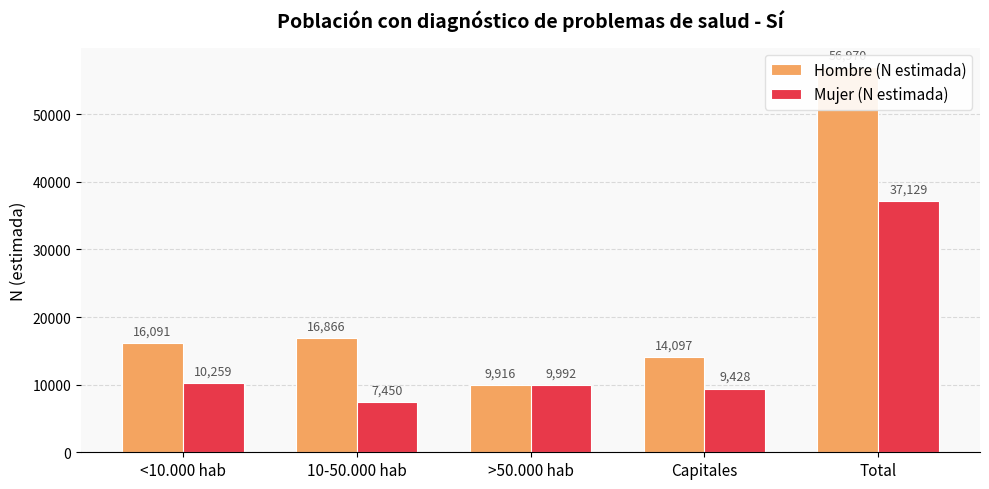

Reading left to right, what are all the values shown in this chart?

Hombre (N estimada): 16091	16866	9916	14097	56970
Mujer (N estimada): 10259	7450	9992	9428	37129